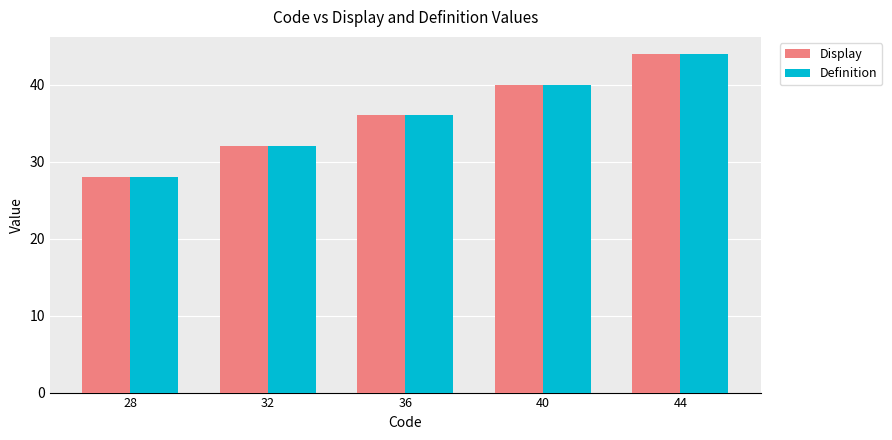

What is the average value of the Display series?

36